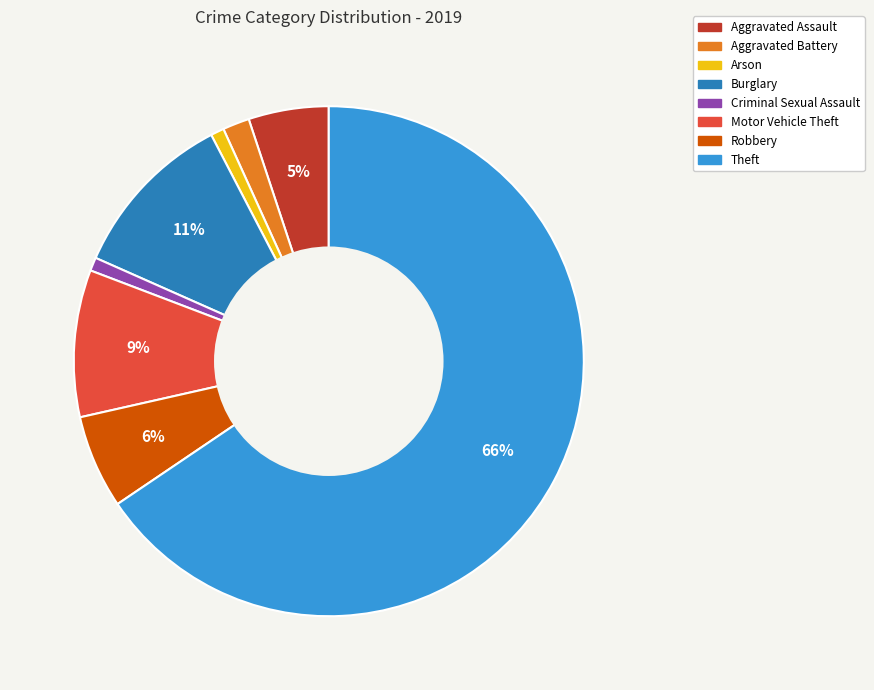

Is there any slice that represents more than half of the pie?

Yes